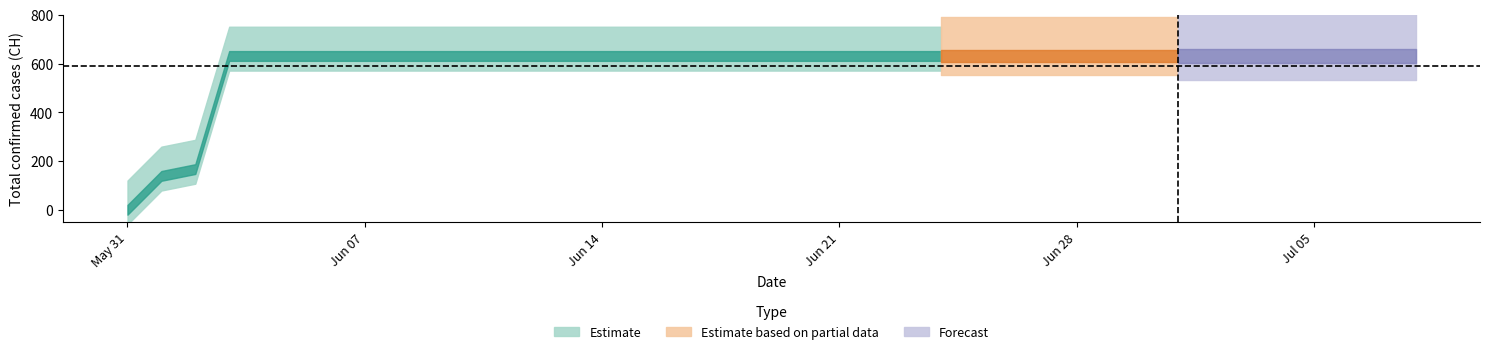

Does the chart display data point markers on the line(s)?

No